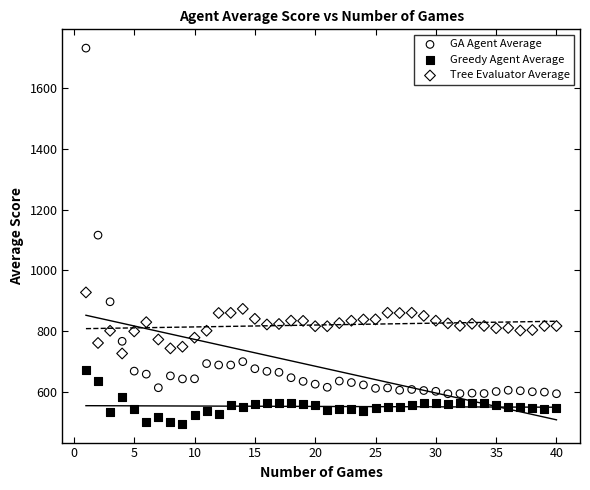

Across all data points, what is the range of X values (max minus min)?

39.0